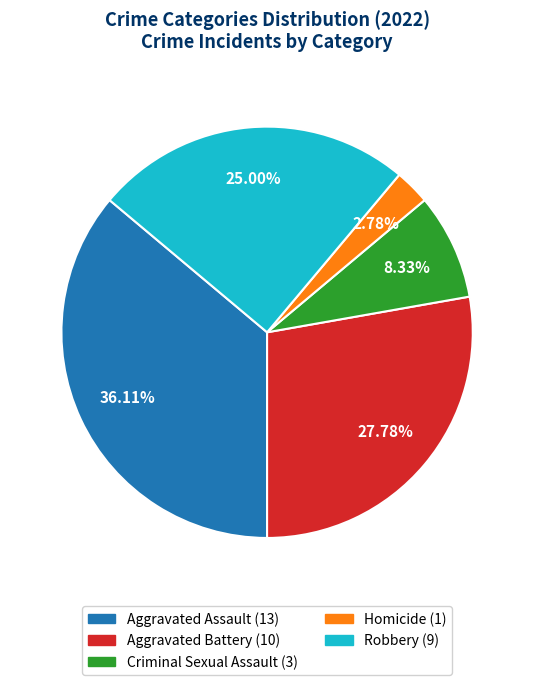

Which has a higher value, Robbery or Criminal Sexual Assault?

Robbery